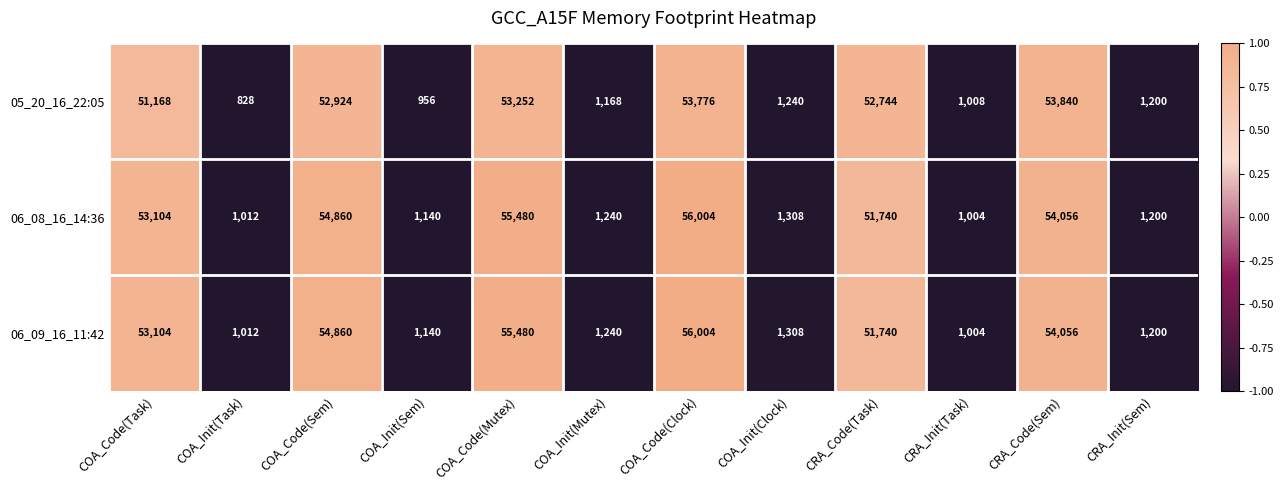

How many categories are shown in the chart?

12